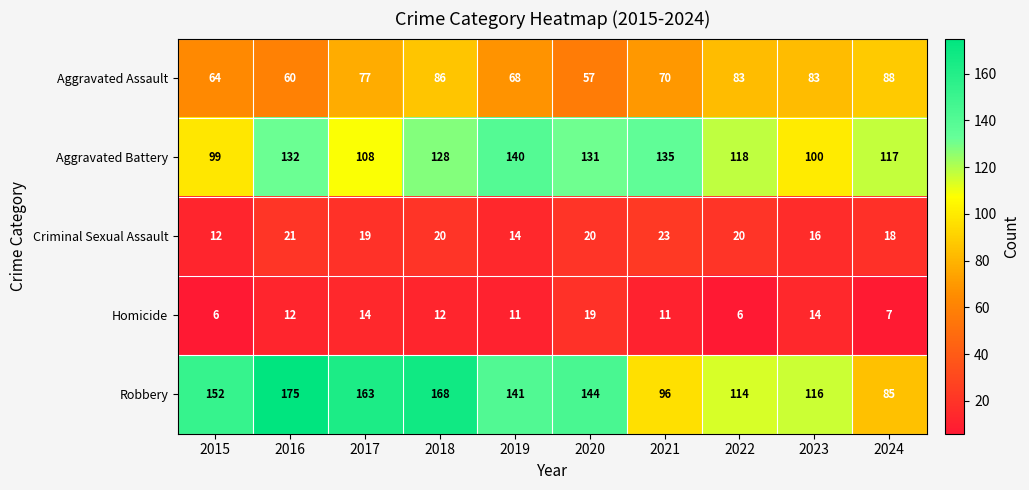

At which category is the sum across all series the highest?

2018